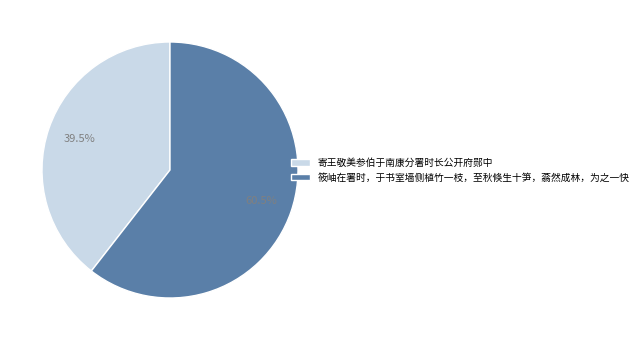

Count the number of slices in the pie.

2